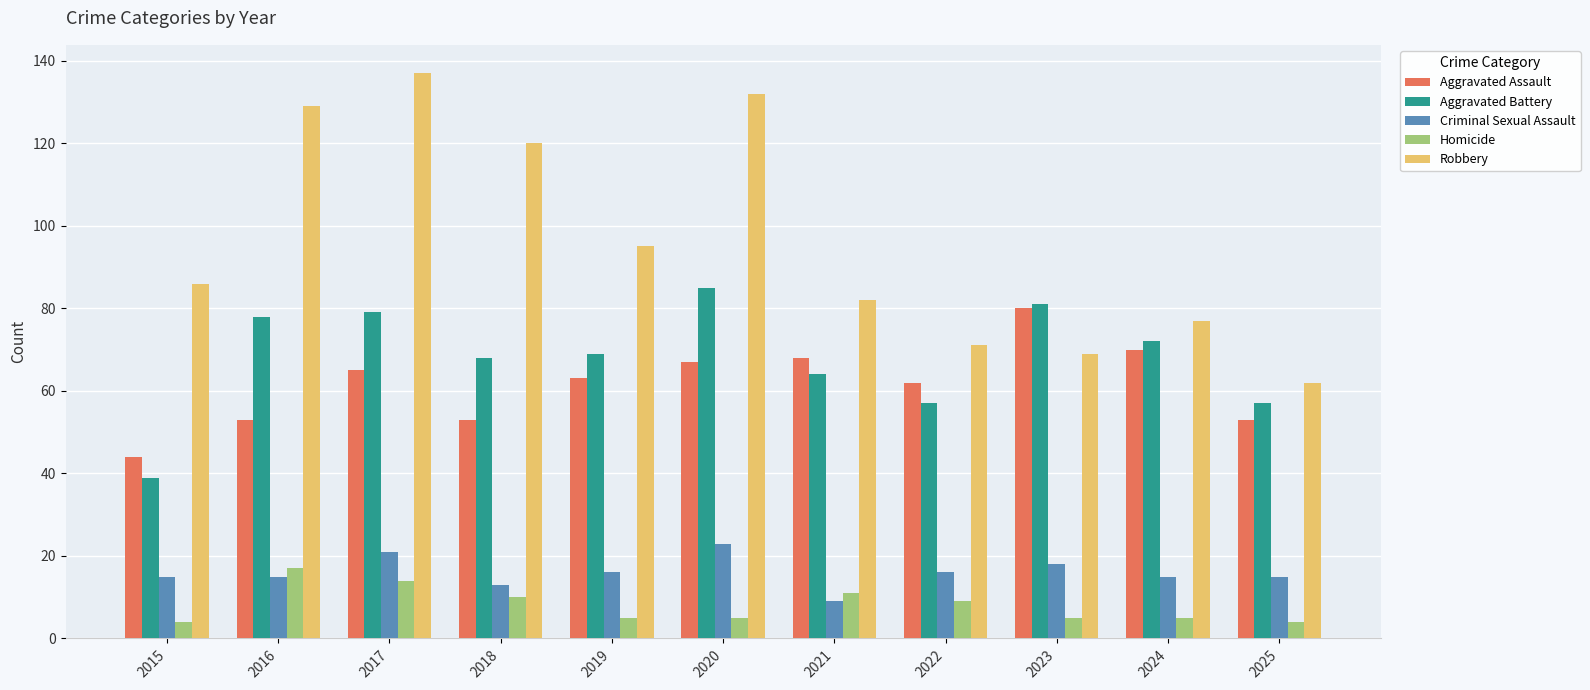

Between 2018 and 2025, which series saw the biggest shift?

Robbery